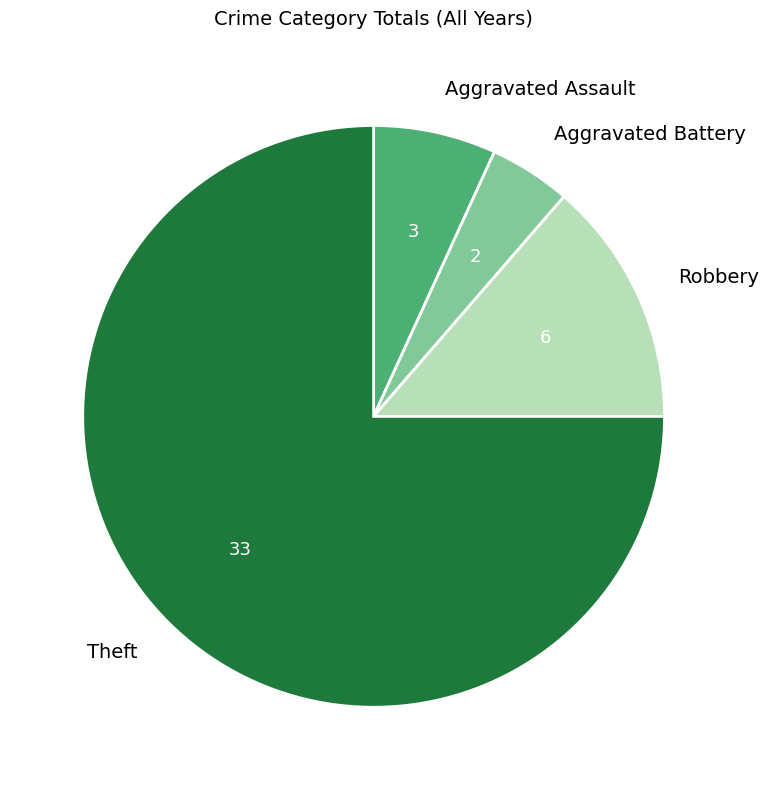

Is there any slice that represents more than half of the pie?

Yes